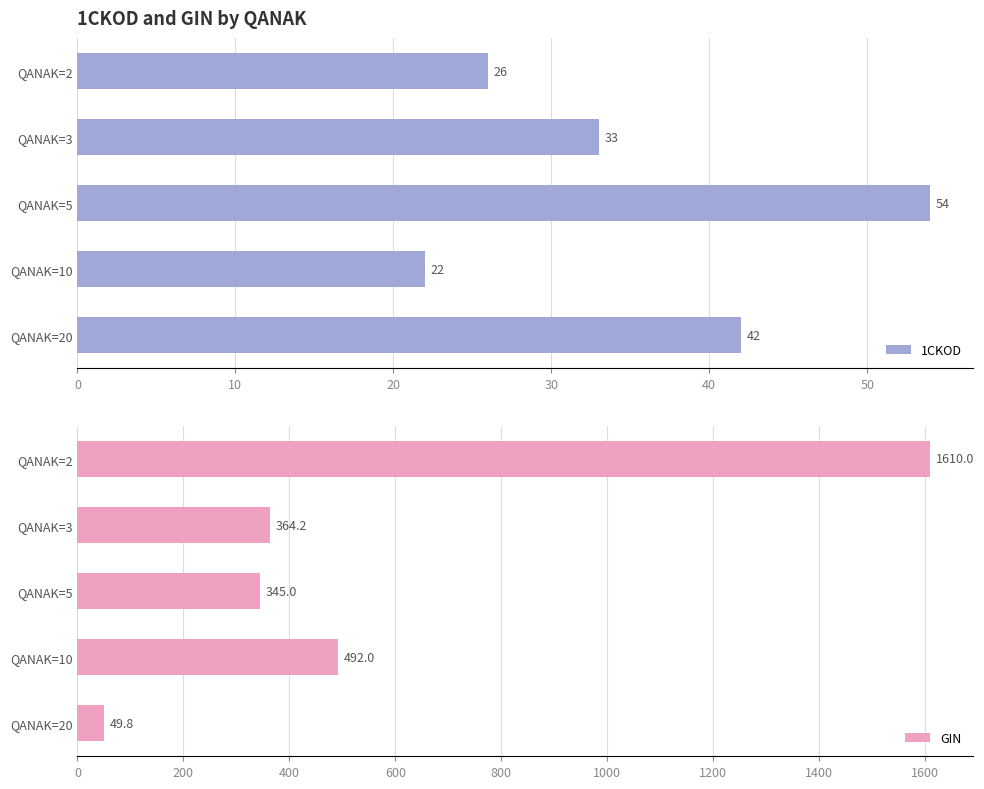

What are all the series names shown in the legend?

1CKOD, GIN